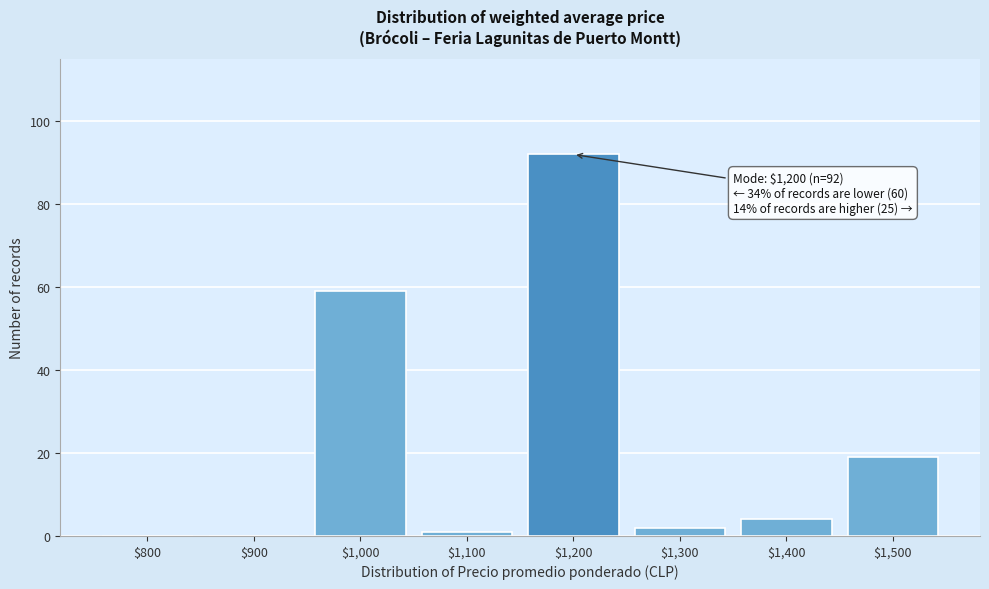

What is the sum of all values?

177